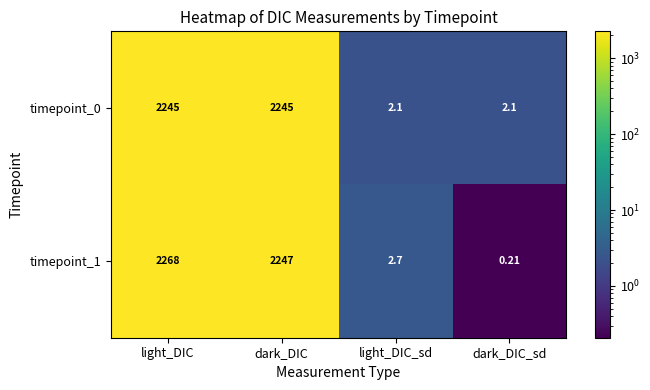

Is the value of timepoint_1 at dark_DIC_sd greater than the value of timepoint_0 at light_DIC_sd?

No